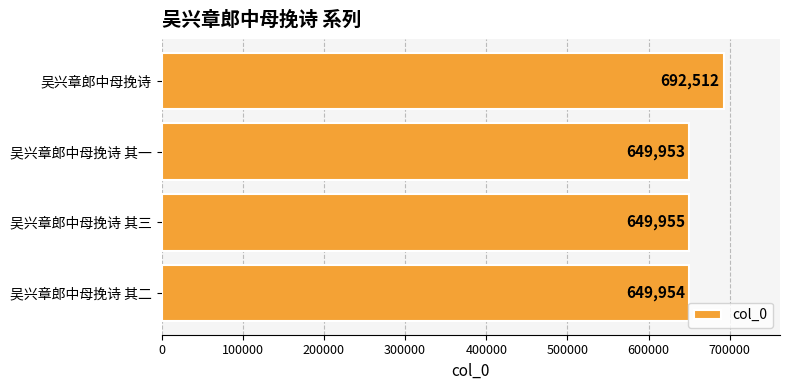

How many distinct data groups are displayed?

1